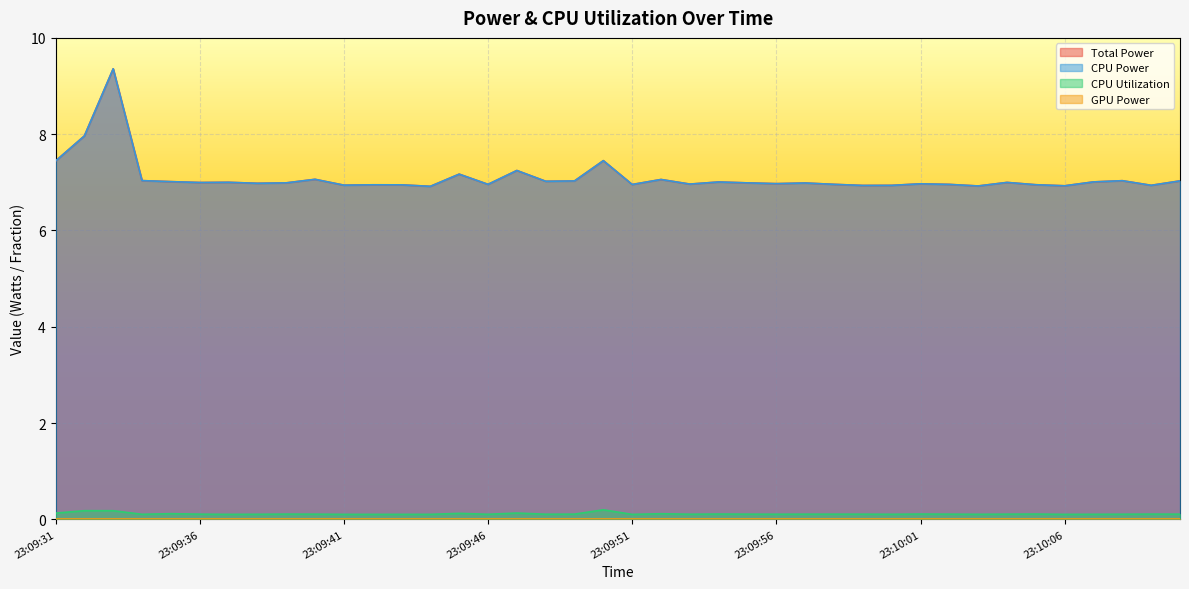

At which label is CPU Utilization closest to 0?

23:09:51